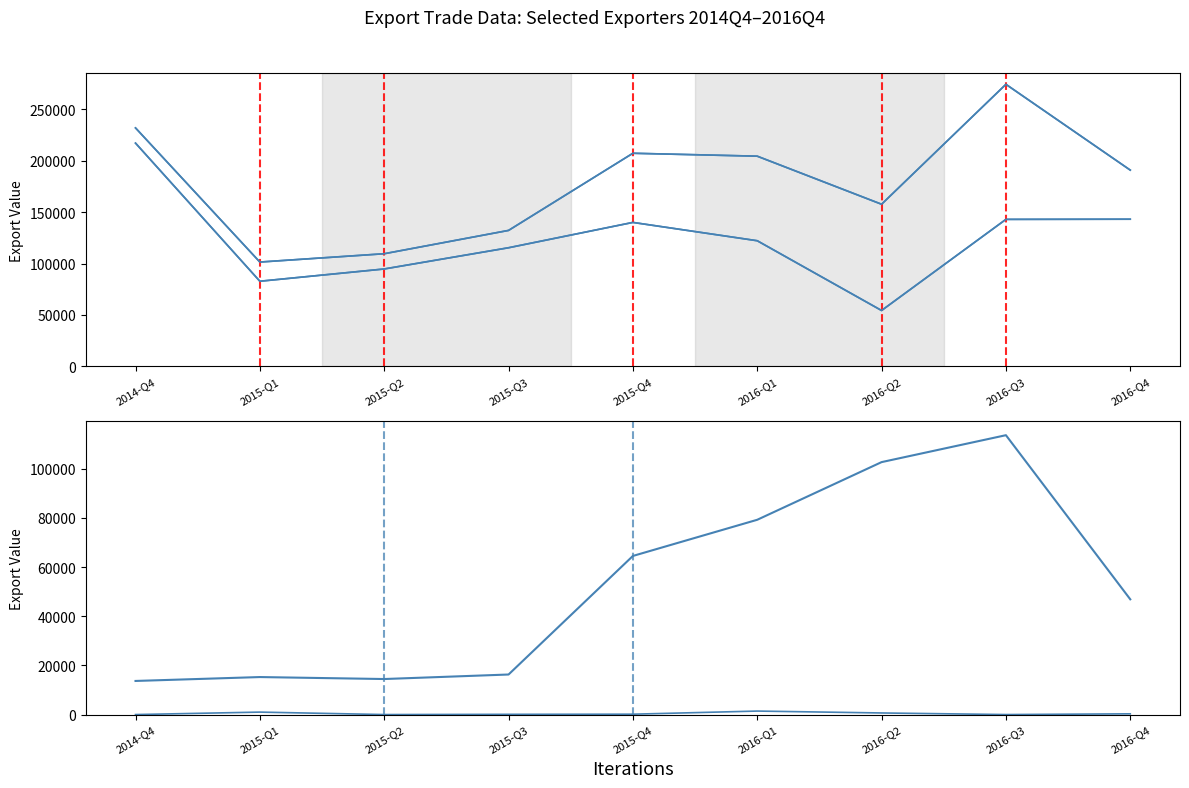

At which category does World reach its first local valley?

2015-Q1